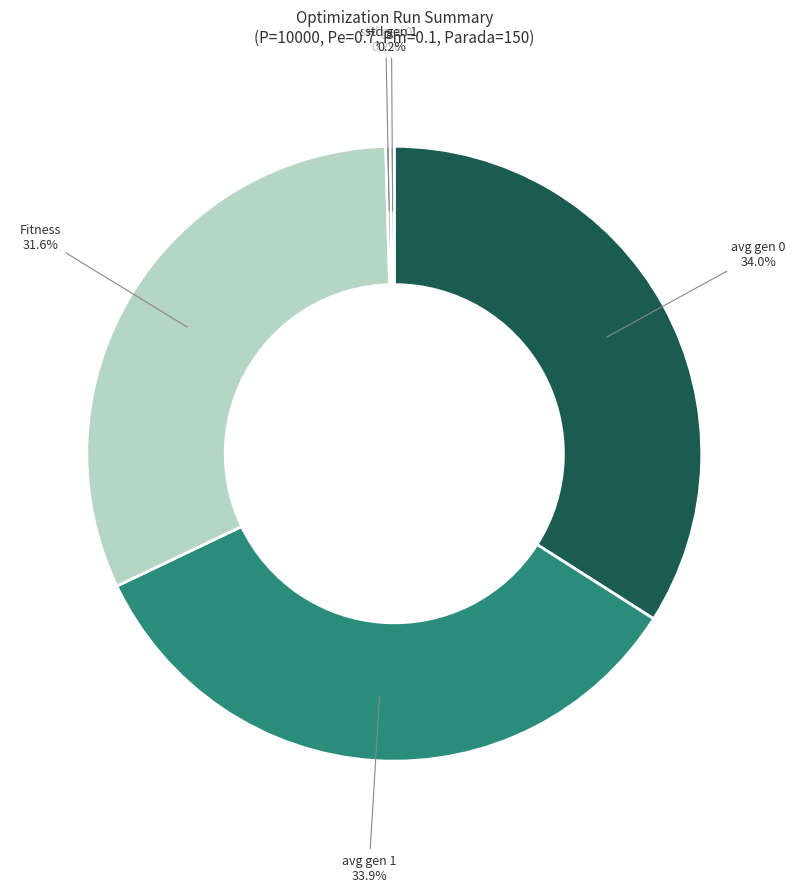

What portion of the pie excludes avg gen 1?

66.1%